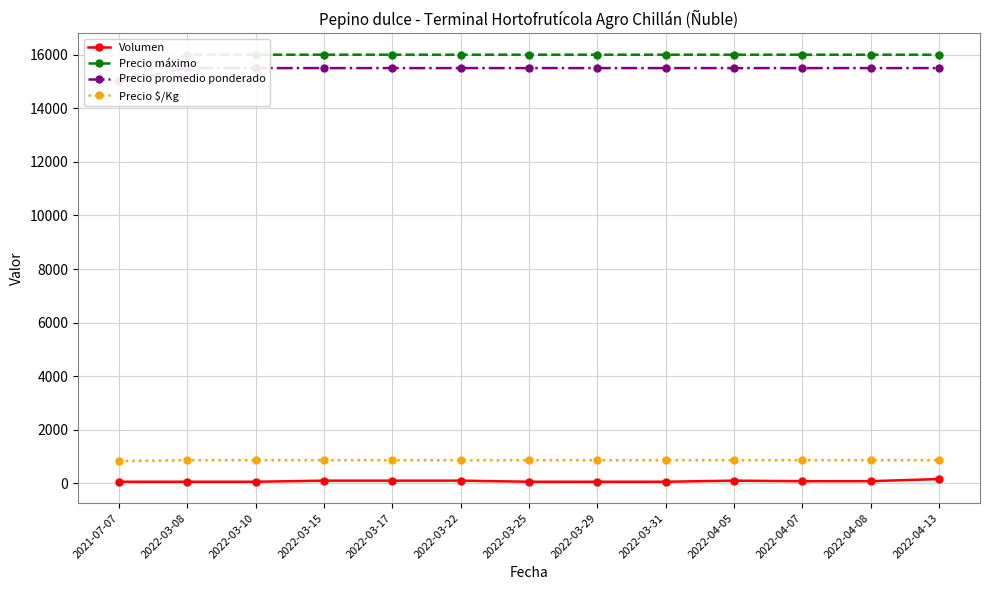

True or false: Precio $/Kg and Precio promedio ponderado intersect in this chart.

False